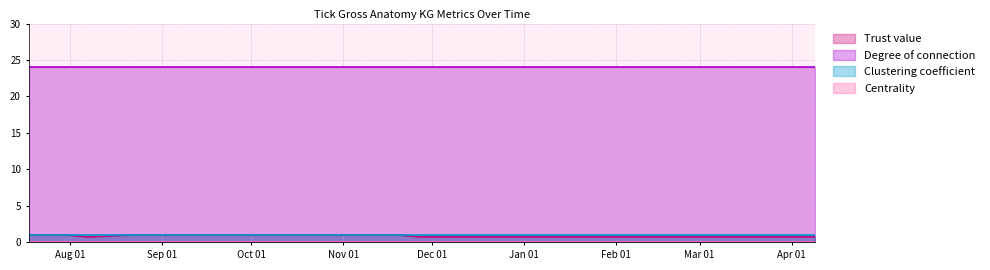

What position from the right is 2022-08-07?

17